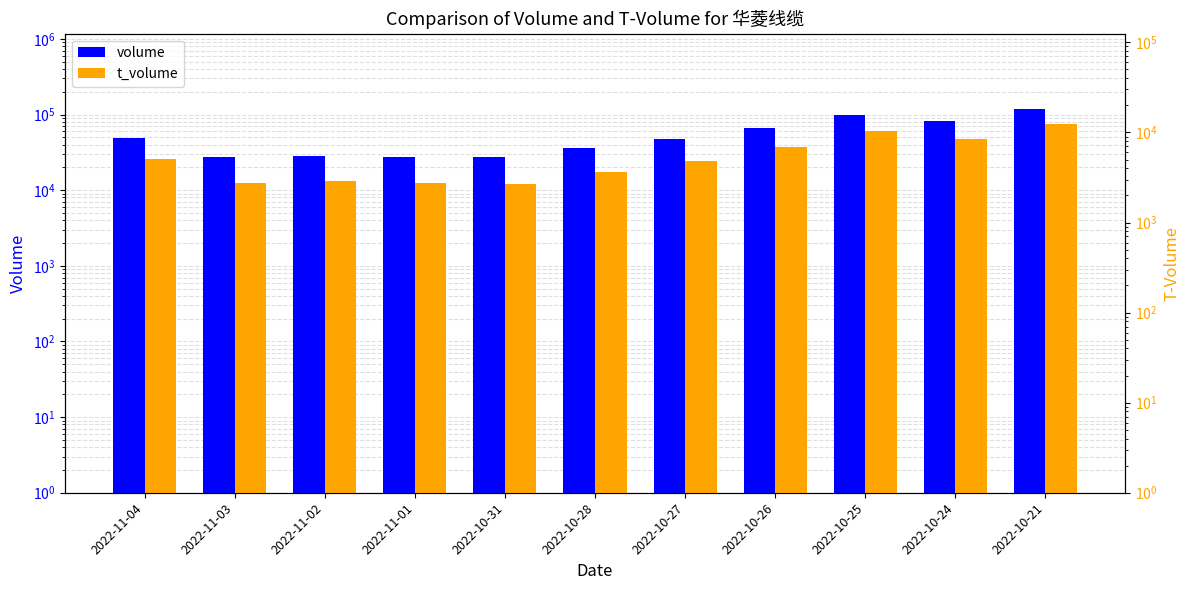

How many groups of bars are there?

11